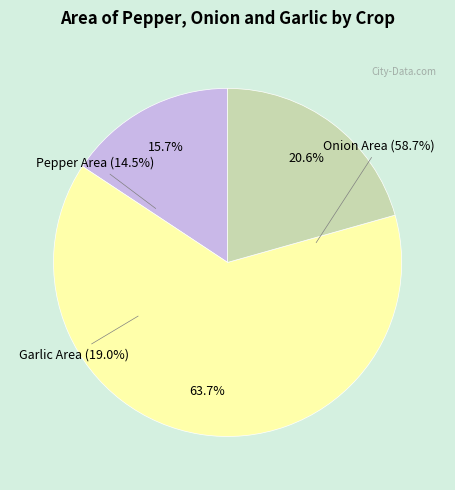

Rank the categories by value from lowest to highest.

Pepper Area, Garlic Area, Onion Area